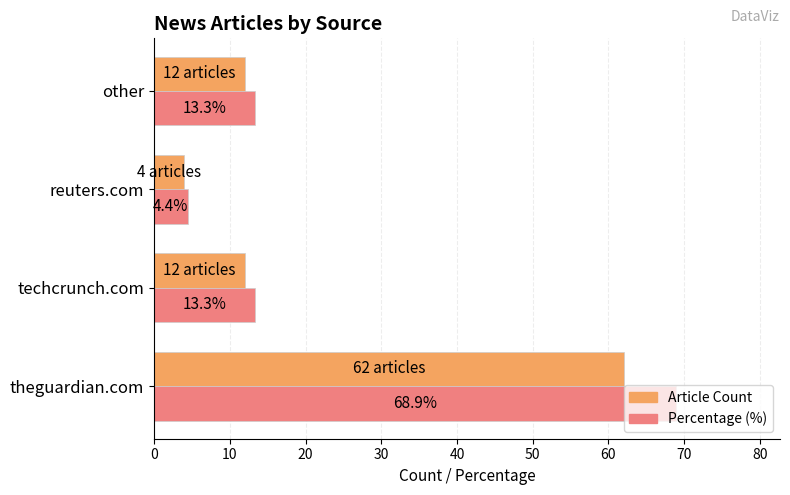

What is the approximate value of Article Count at reuters.com?

4.0